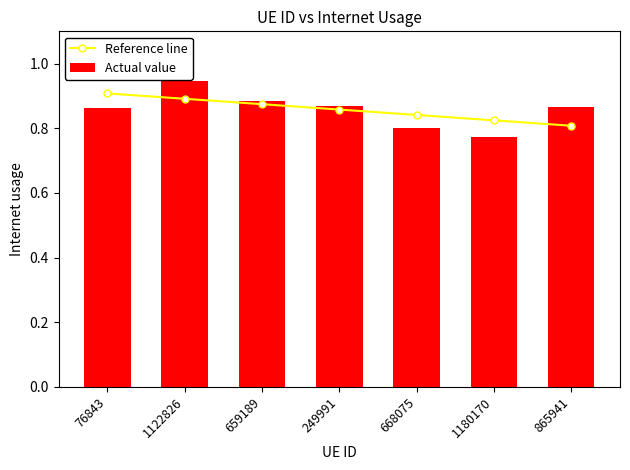

The value of Reference line at 1122826 is 0.9. True or false?

True